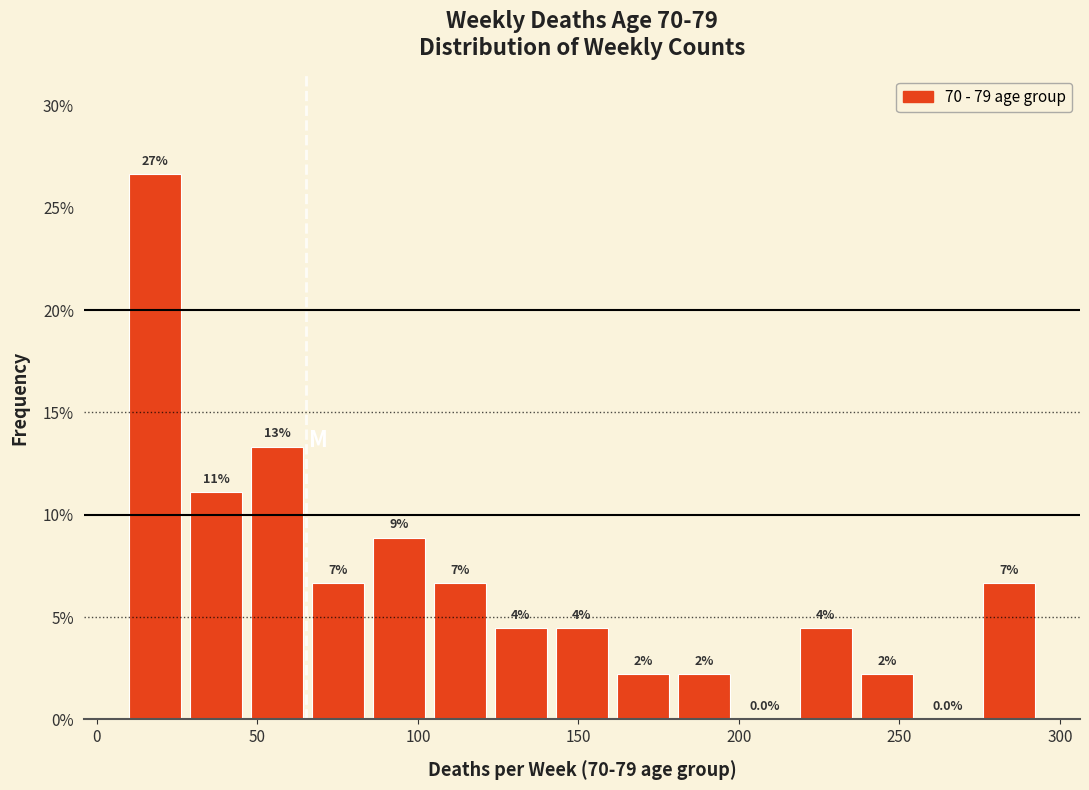

Around what value on the x-axis is the tallest bar? Give the approximate position of its centre, as read against the axis.

20